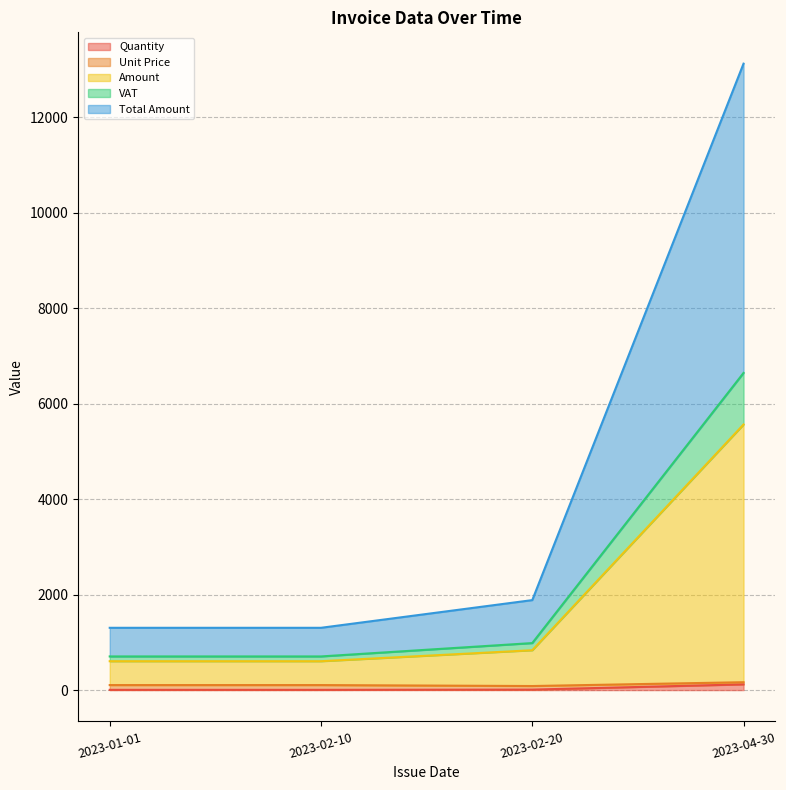

Does the chart have visible grid lines?

Yes